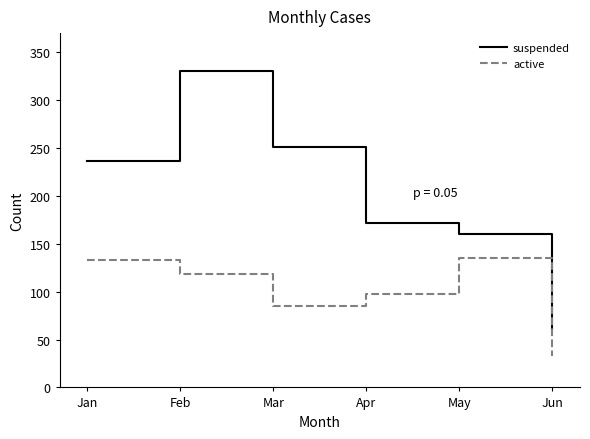

List the labels in order of suspended value, largest first.

Feb, Mar, Jan, Apr, May, Jun